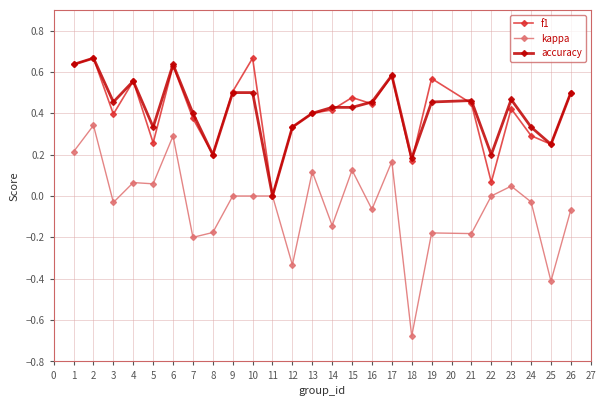

Between 13 and 14, which series saw the biggest shift?

kappa